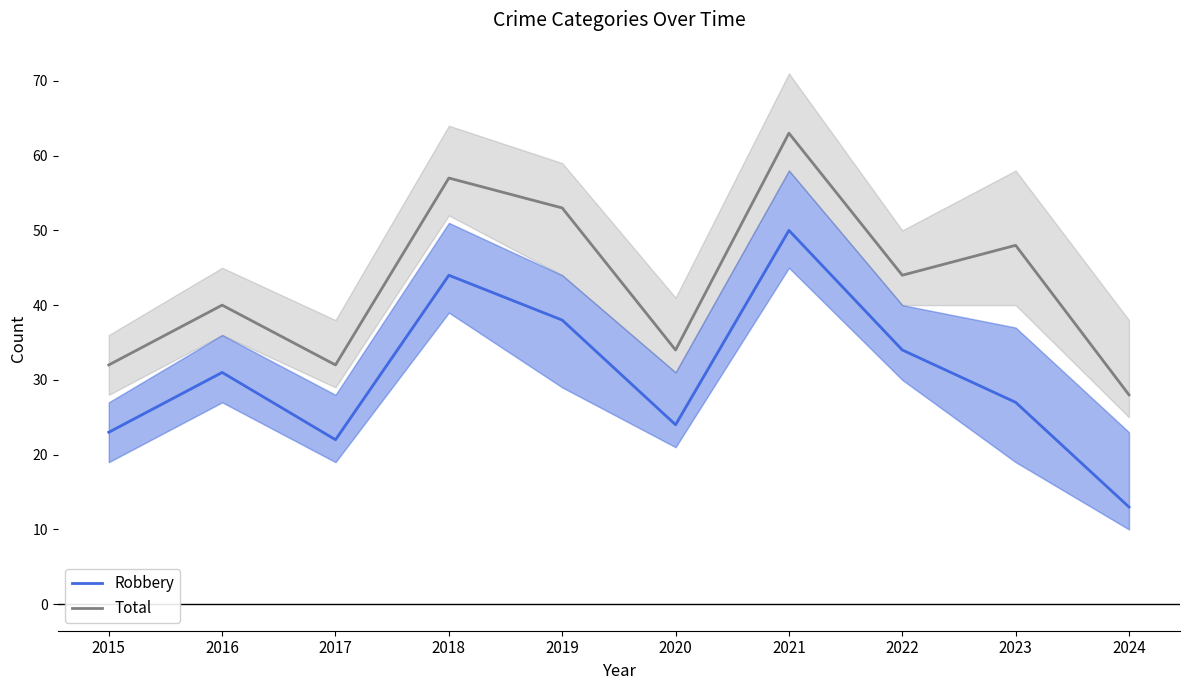

Reading left to right, list all the values displayed in this chart.

Robbery: 2015=23	2016=31	2017=22	2018=44	2019=38	2020=24	2021=50	2022=34	2023=27	2024=13
Total: 2015=32	2016=40	2017=32	2018=57	2019=53	2020=34	2021=63	2022=44	2023=48	2024=28